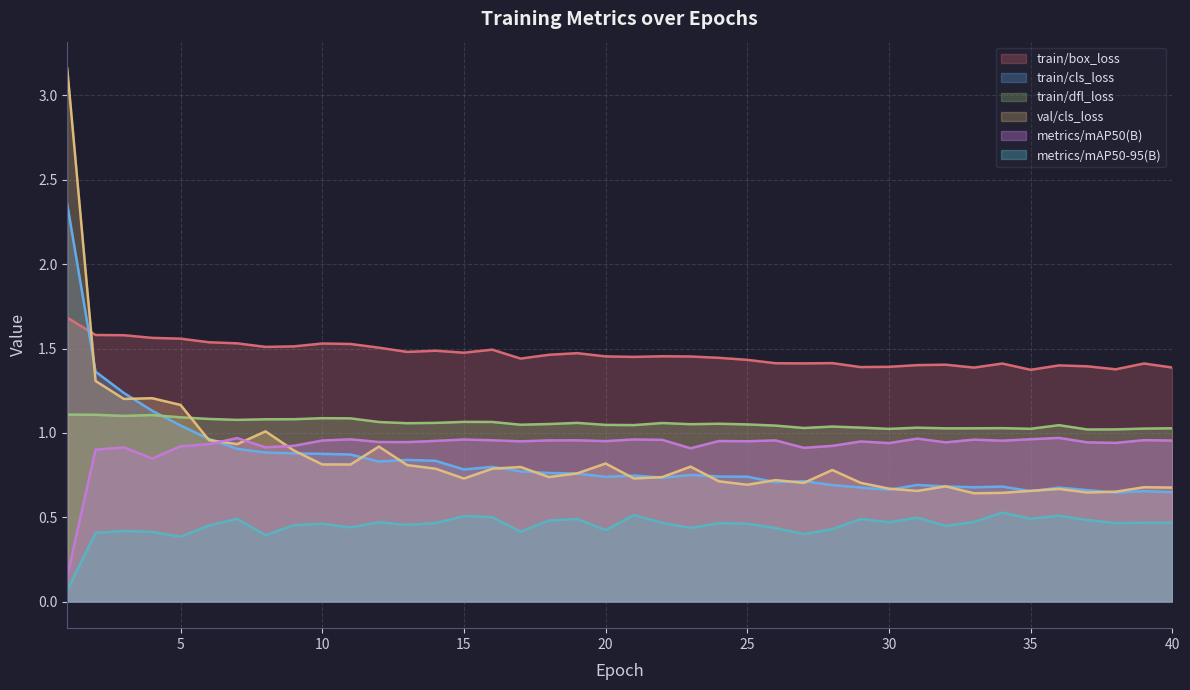

What is the difference between the highest and lowest values at 16?

1.0